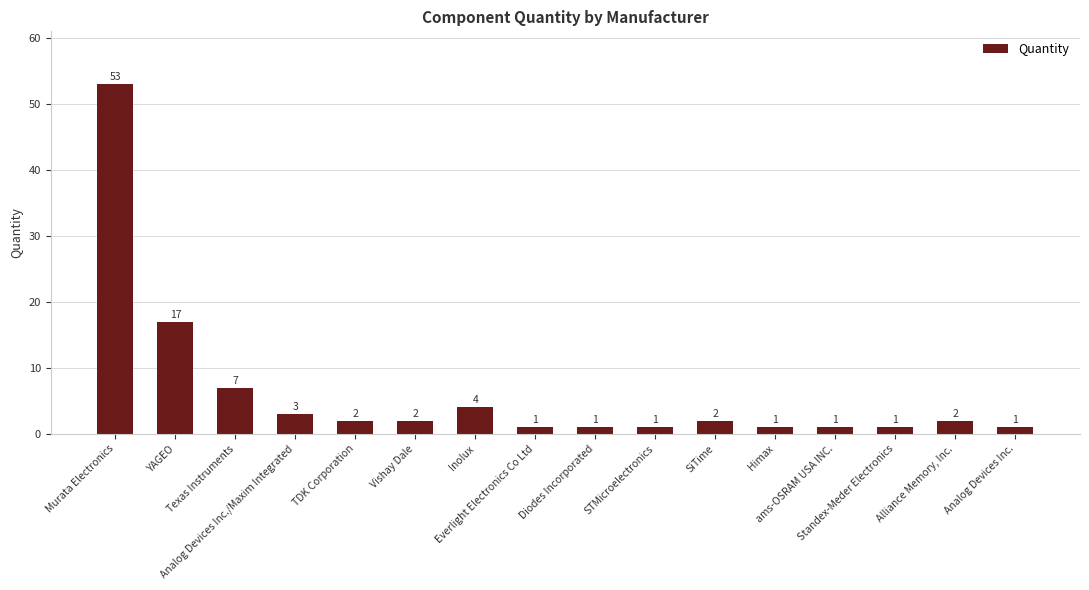

How many data points does each series have?

16